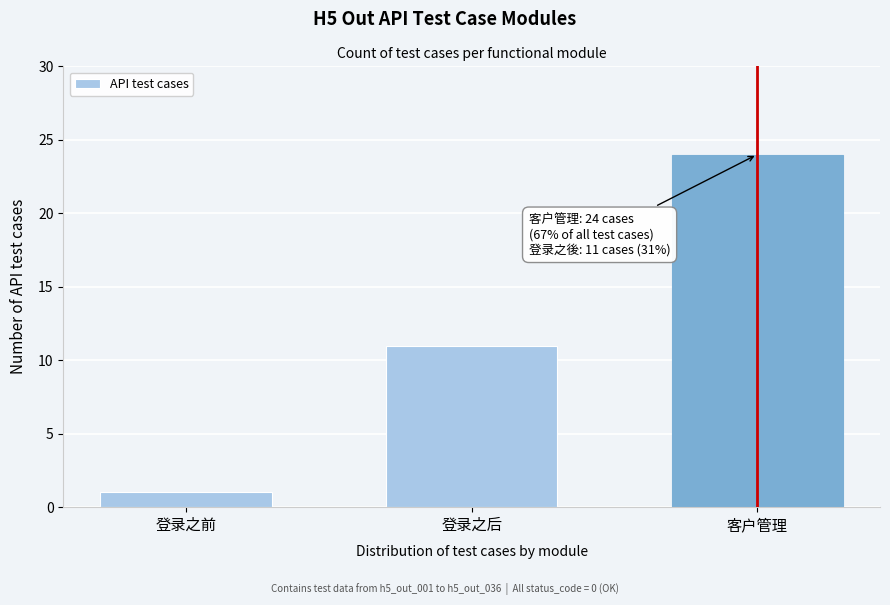

Reading left to right, what are all the values shown in this chart?

登录之前=1	登录之后=11	客户管理=24